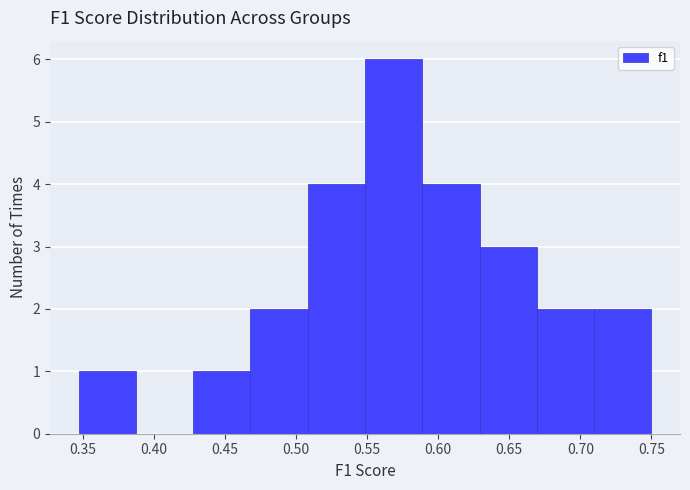

Reading left to right, list every bar in this chart as the range it spans on the x-axis followed by its height. Neither the bar edges nor the heights are printed on the chart, so give them approximately, as read against the axes.

0.345 to 0.385: 1
0.385 to 0.430: 0
0.430 to 0.470: 1
0.470 to 0.510: 2
0.510 to 0.550: 4
0.550 to 0.590: 6
0.590 to 0.630: 4
0.630 to 0.670: 3
0.670 to 0.710: 2
0.710 to 0.750: 2